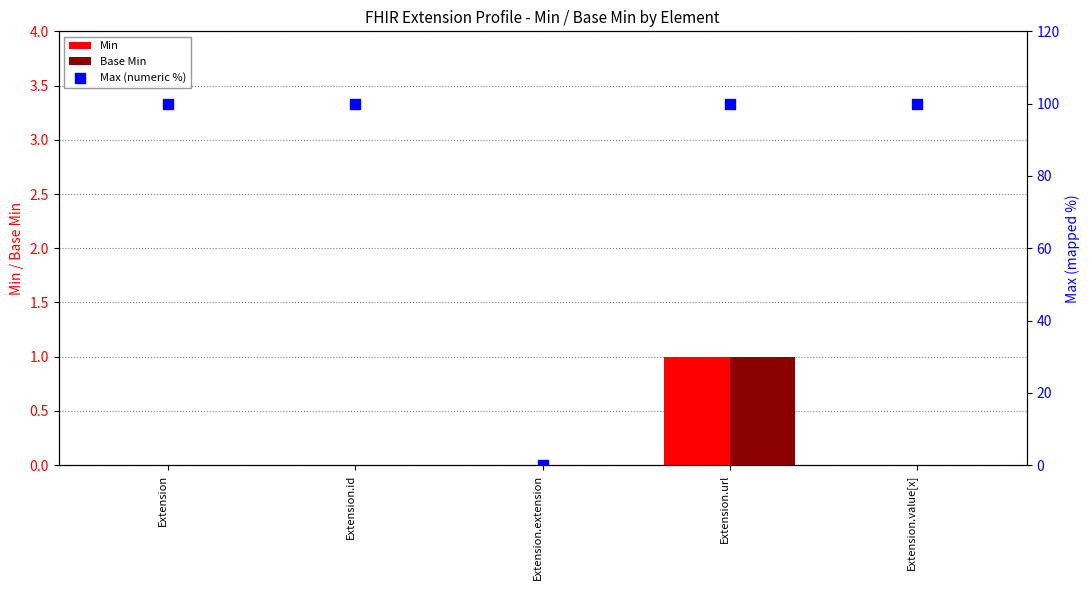

At how many categories does at least one series exceed 83?

4